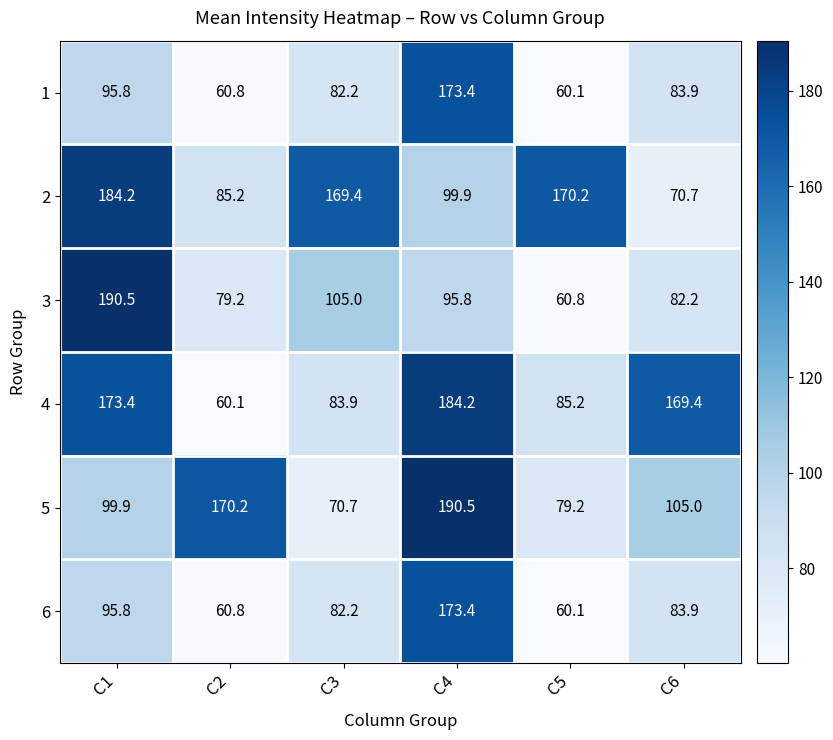

The value of 1 at C3 is 39.1. True or false?

False